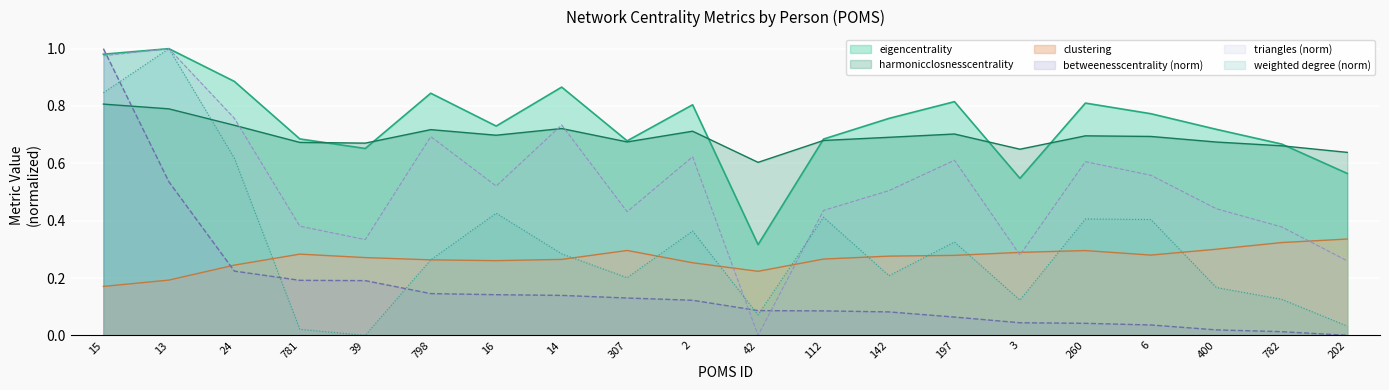

What is the difference between the maximum and second lowest values in the clustering series?

0.1